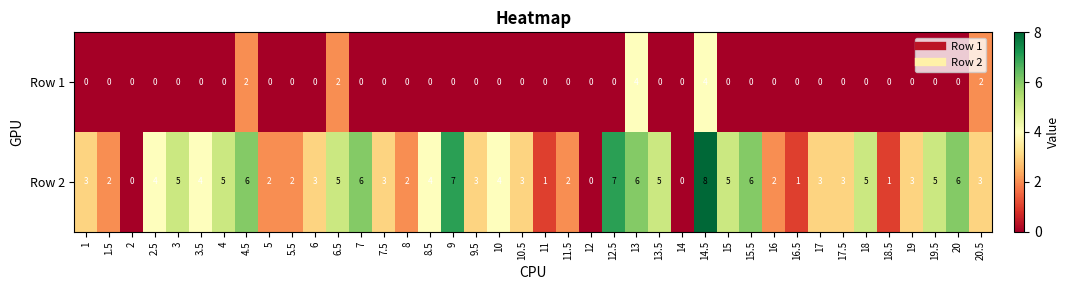

At which category is the sum across all series the highest?

14.5